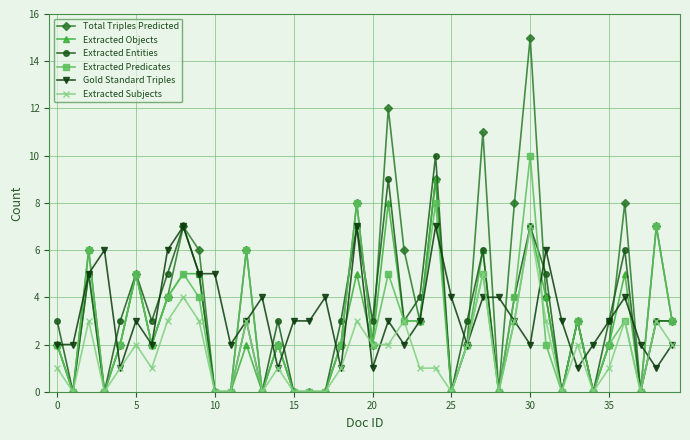

Which series has the largest range (max minus min)?

Total Triples Predicted